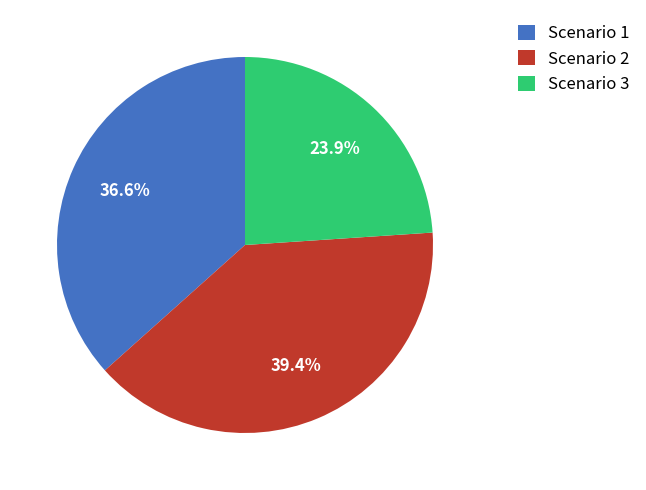

Combined, do Scenario 3 and Scenario 2 account for over 50%?

Yes